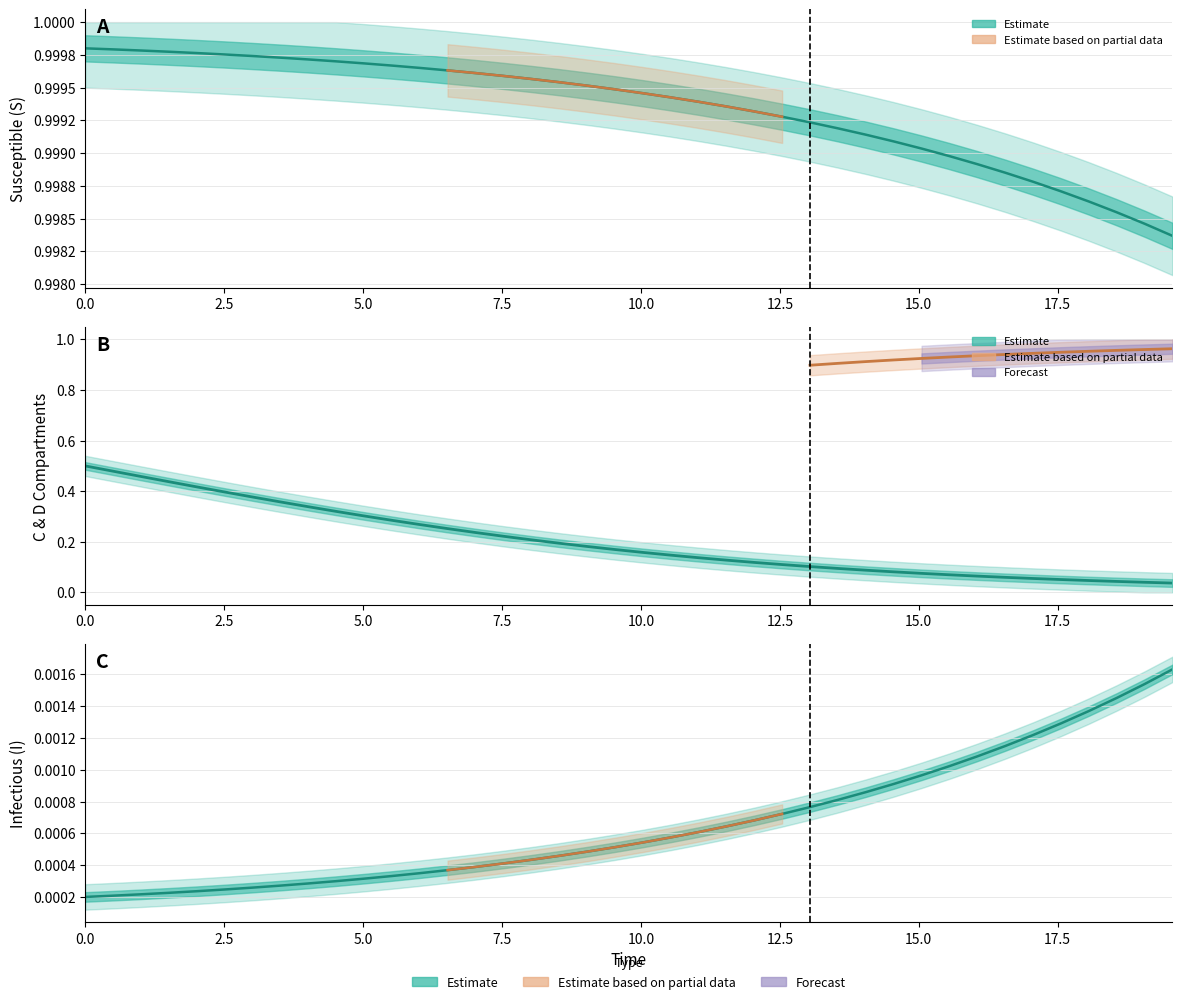

Reading left to right, transcribe all the data shown in this chart.

S: 1.0	1.0	1.0	1.0	1.0	1.0	1.0	1.0	1.0	1.0	1.0	1.0	1.0	1.0	1.0	1.0	1.0	1.0	1.0	1.0	1.0	1.0	1.0	1.0	1.0	1.0	1.0	1.0	1.0	1.0	1.0	1.0	1.0	1.0	1.0	1.0	1.0	1.0	1.0	1.0
I: 0.0	0.0	0.0	0.0	0.0	0.0	0.0	0.0	0.0	0.0	0.0	0.0	0.0	0.0	0.0	0.0	0.0	0.0	0.0	0.0	0.0	0.0	0.0	0.0	0.0	0.0	0.0	0.0	0.0	0.0	0.0	0.0	0.0	0.0	0.0	0.0	0.0	0.0	0.0	0.0
C: 0.5	0.5	0.5	0.4	0.4	0.4	0.4	0.4	0.3	0.3	0.3	0.3	0.3	0.3	0.2	0.2	0.2	0.2	0.2	0.2	0.2	0.1	0.1	0.1	0.1	0.1	0.1	0.1	0.1	0.1	0.1	0.1	0.1	0.1	0.1	0.1	0.0	0.0	0.0	0.0